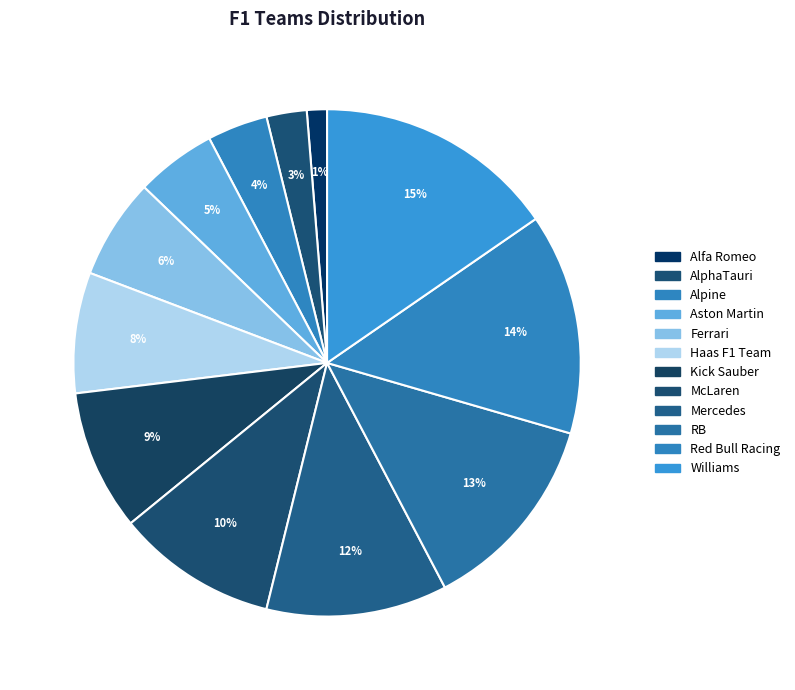

Between Alpine and Williams, which is larger?

Williams